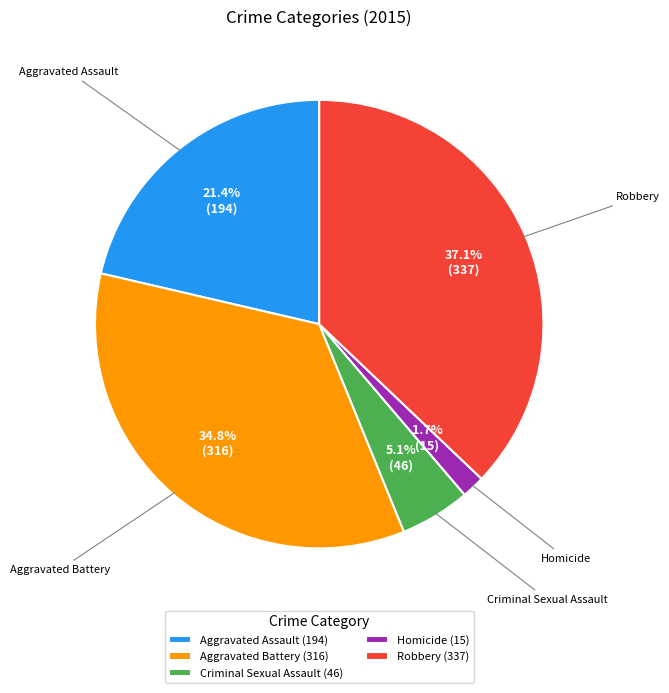

Which slice is the largest?

Robbery